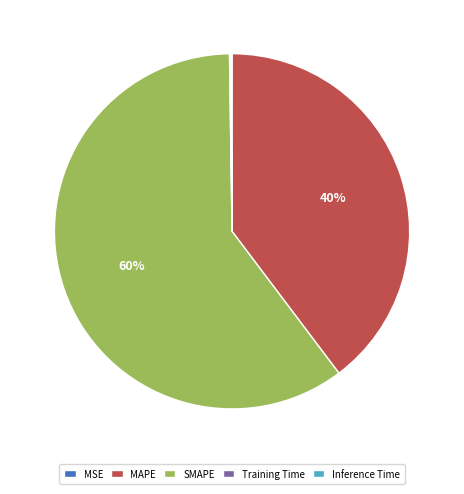

To the nearest percent, what is the average slice percentage?

20%